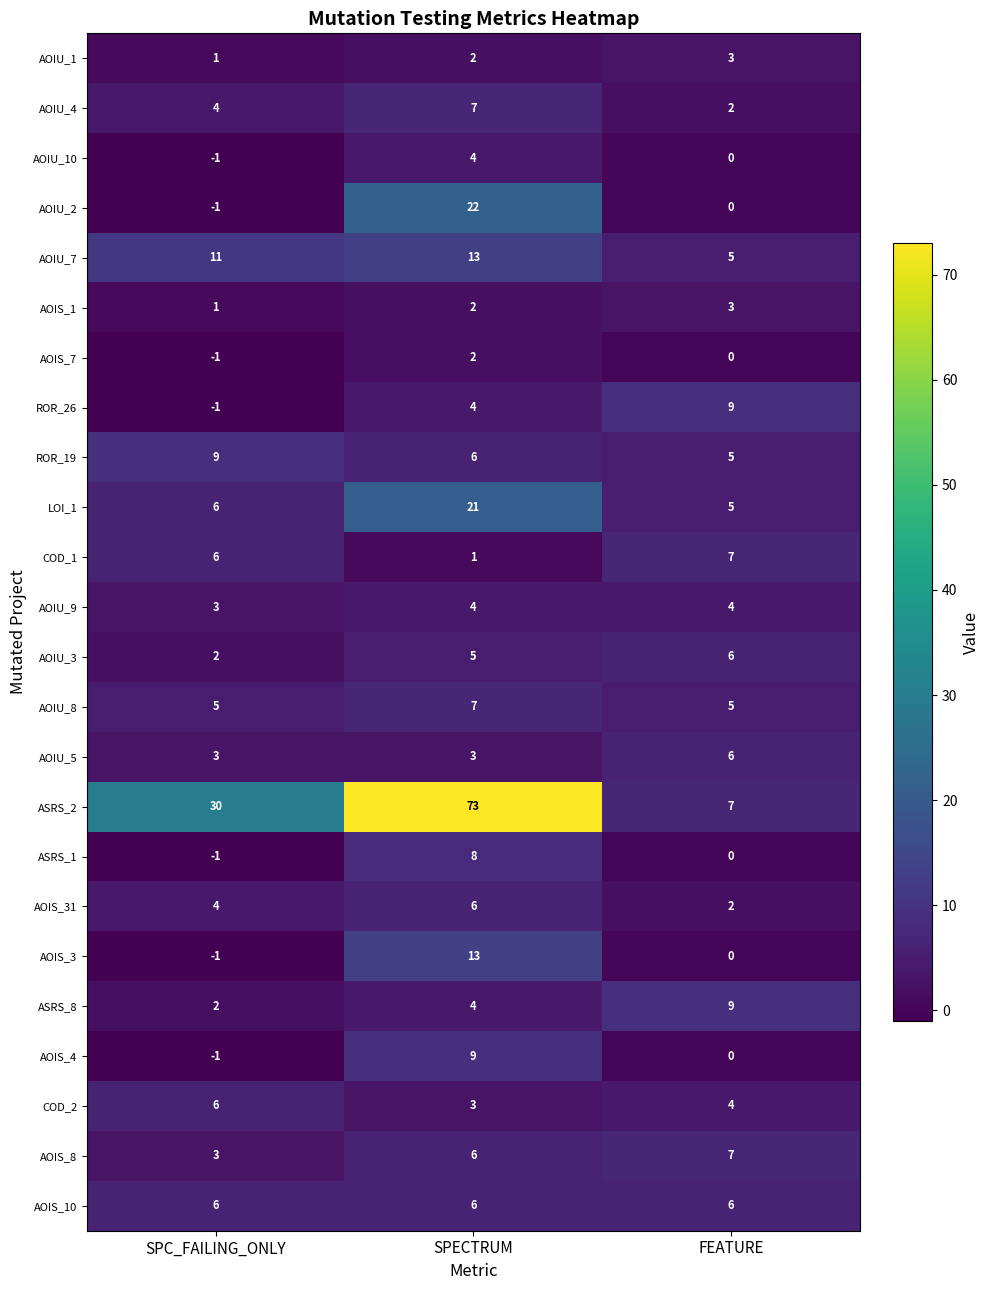

At which category is the sum across all series the highest?

SPECTRUM